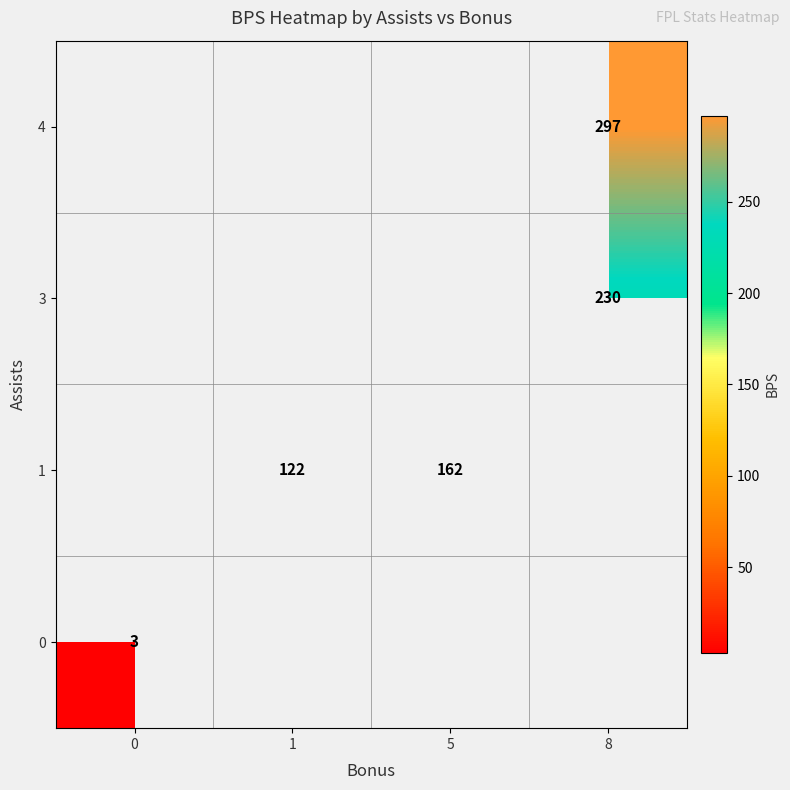

Is the value of 4 at 8 greater than the value of 0 at 0?

Yes